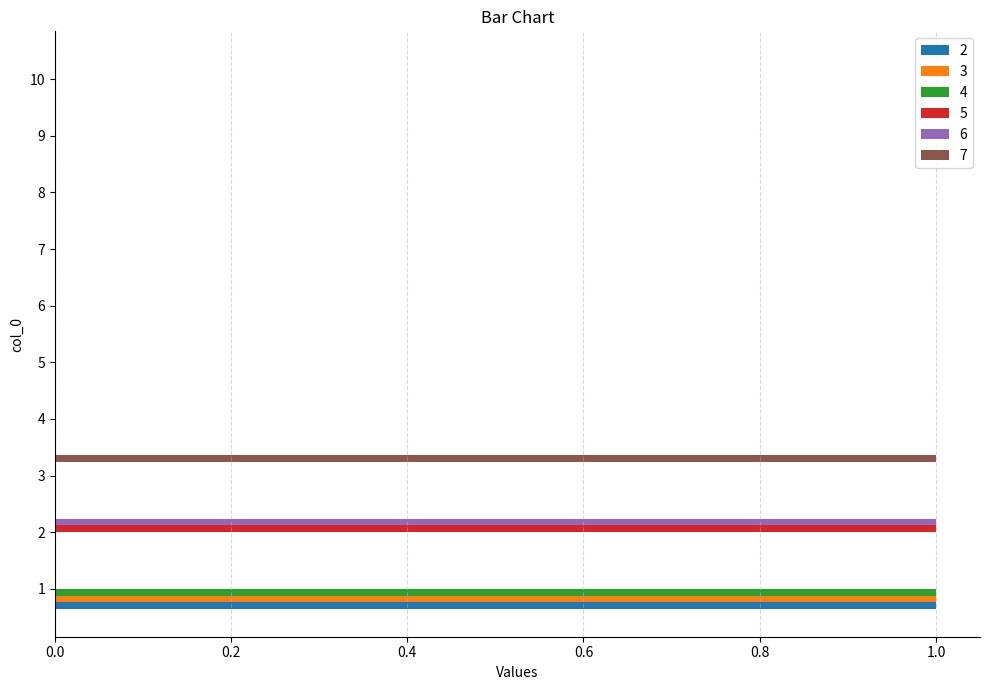

How many 5 values are between 0 and 1?

10